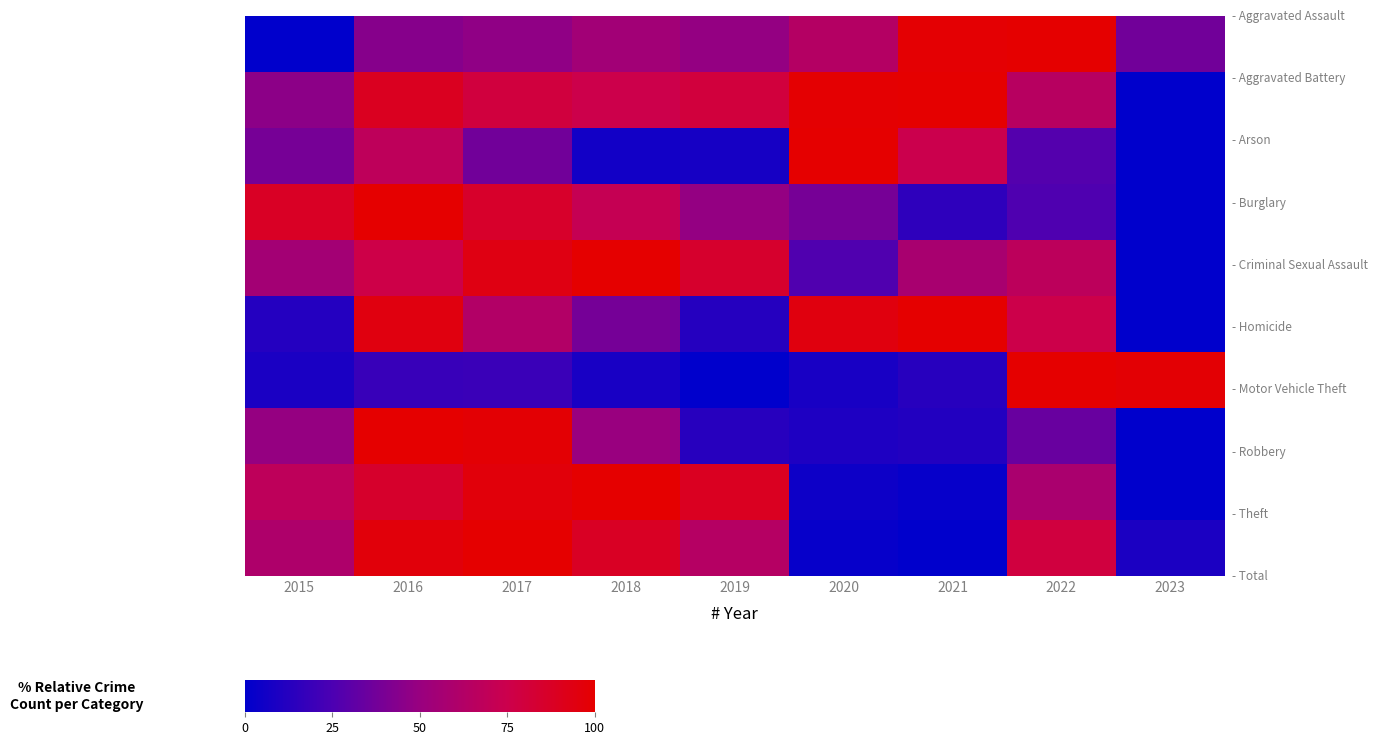

Which has a higher value, 2019 or 2017?

2019